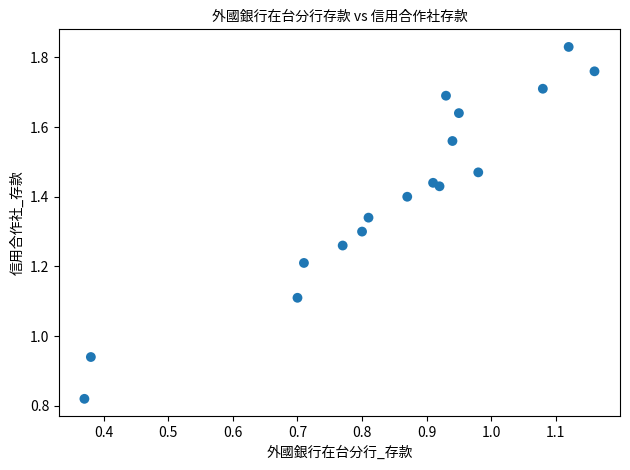

What is the range of Y values (max minus min)?

1.0